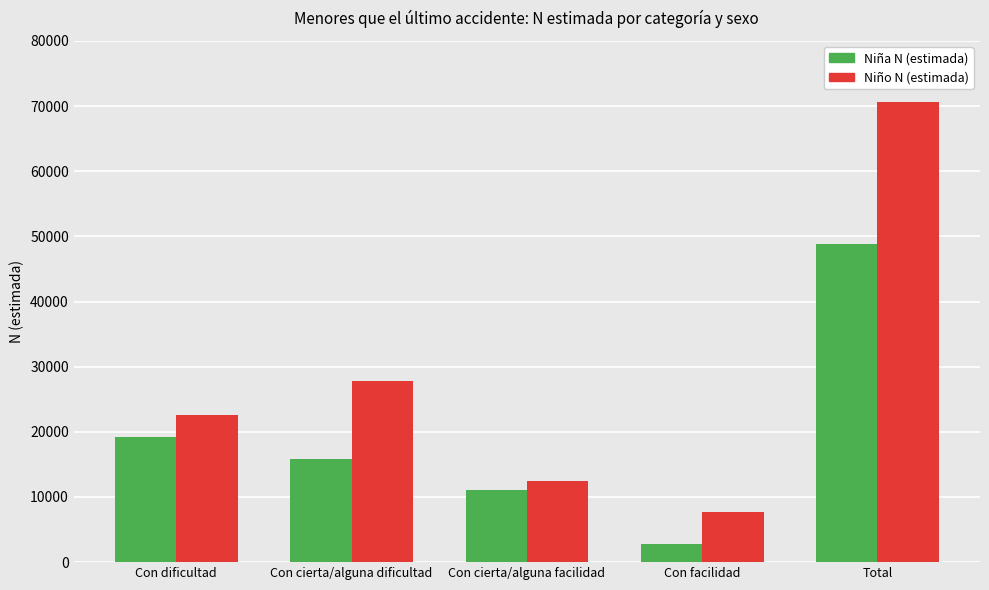

At which category does the chart reach its minimum across all series?

Con facilidad